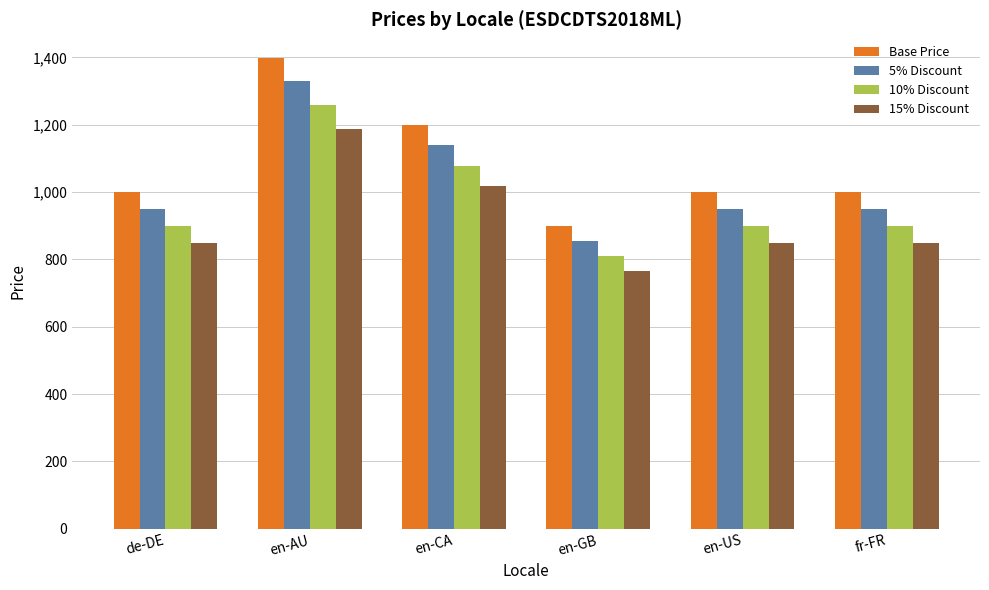

At how many categories does at least one series exceed 1133?

2